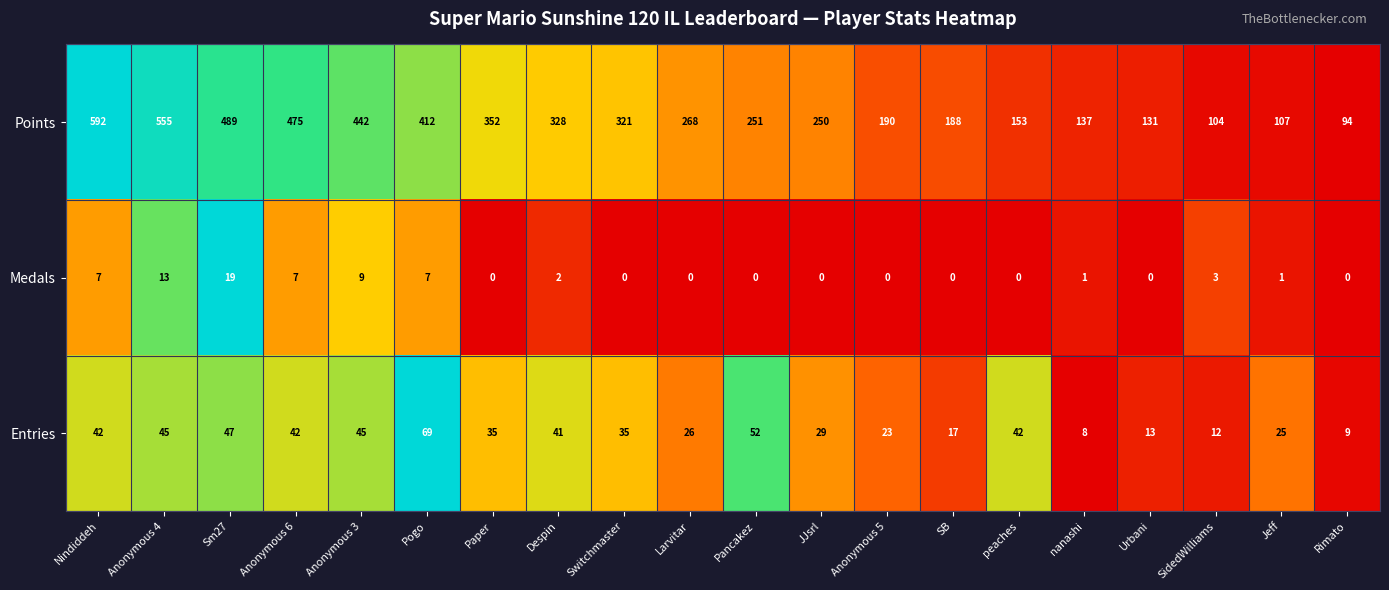

What is the difference between the highest and lowest values at Anonymous 5?

190